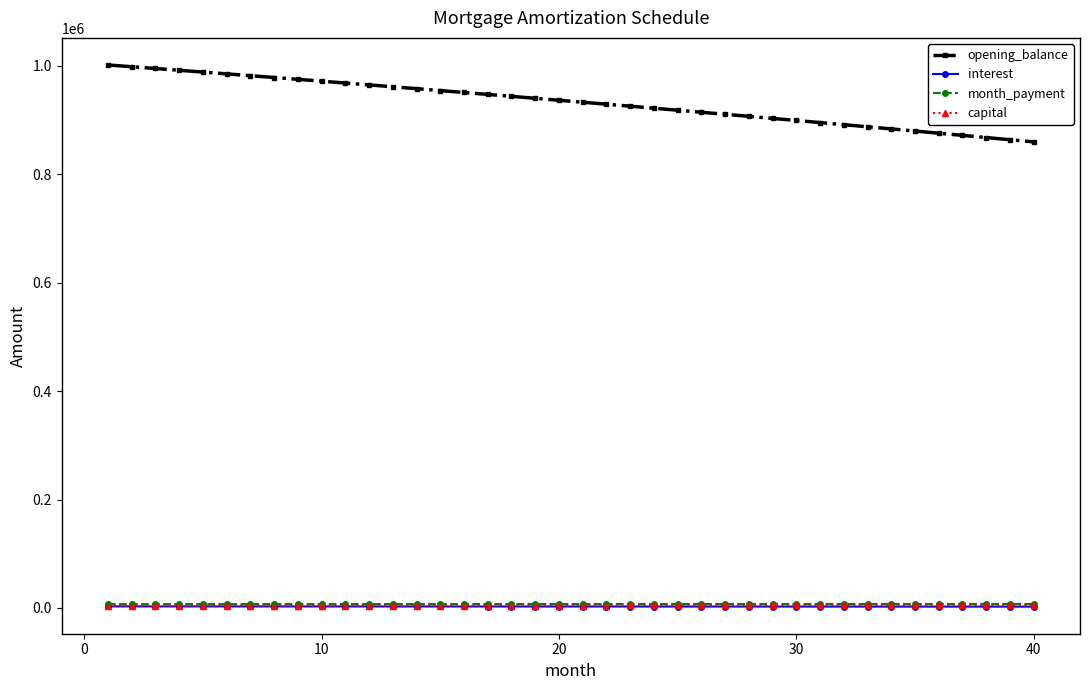

What is the minimum value for opening_balance?

859131.8